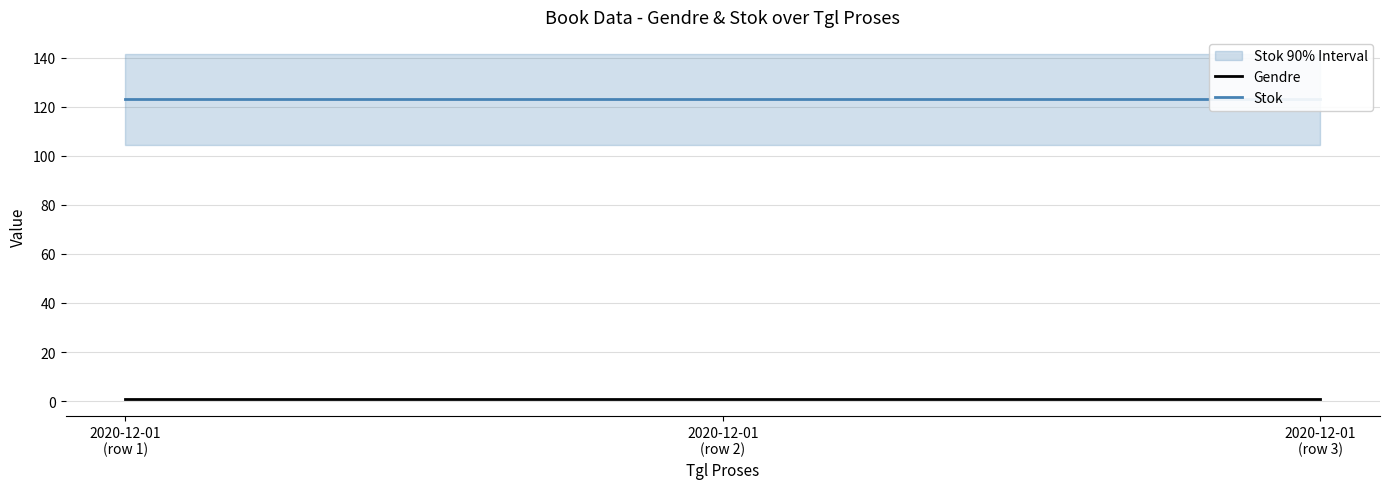

What is the label of the 2nd point from the left?

2020-12-01
(row 2)